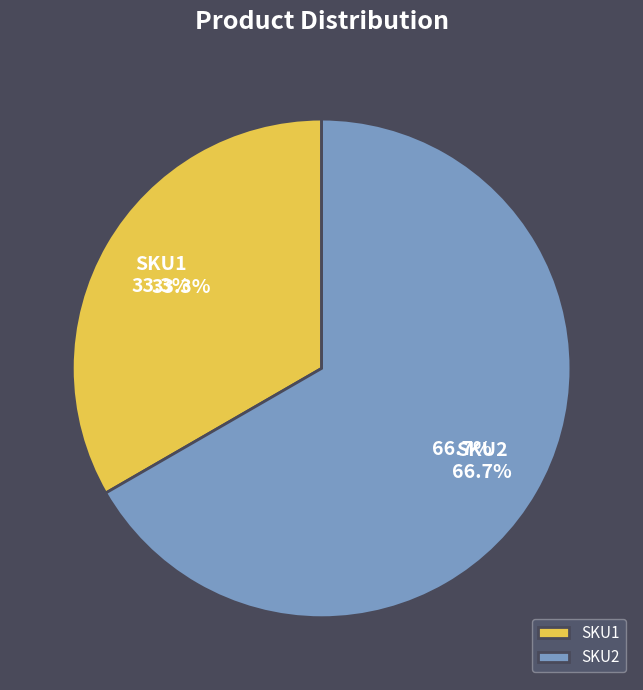

What is the ratio of the value at SKU1 to the value at SKU2?

0.5